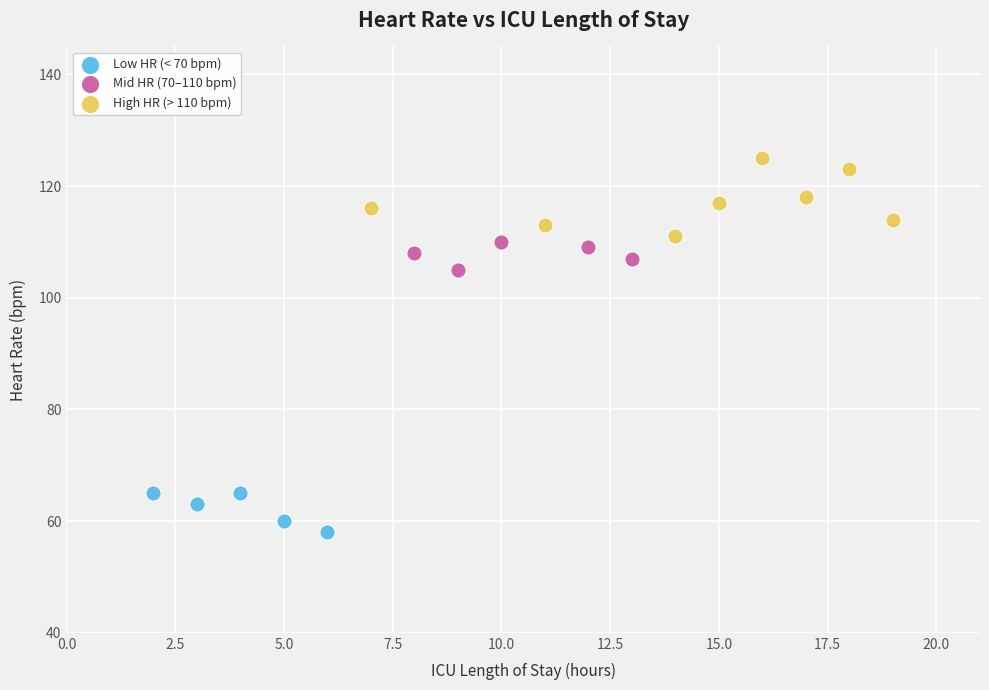

Which series contains the highest Y value?

High HR (> 110 bpm)